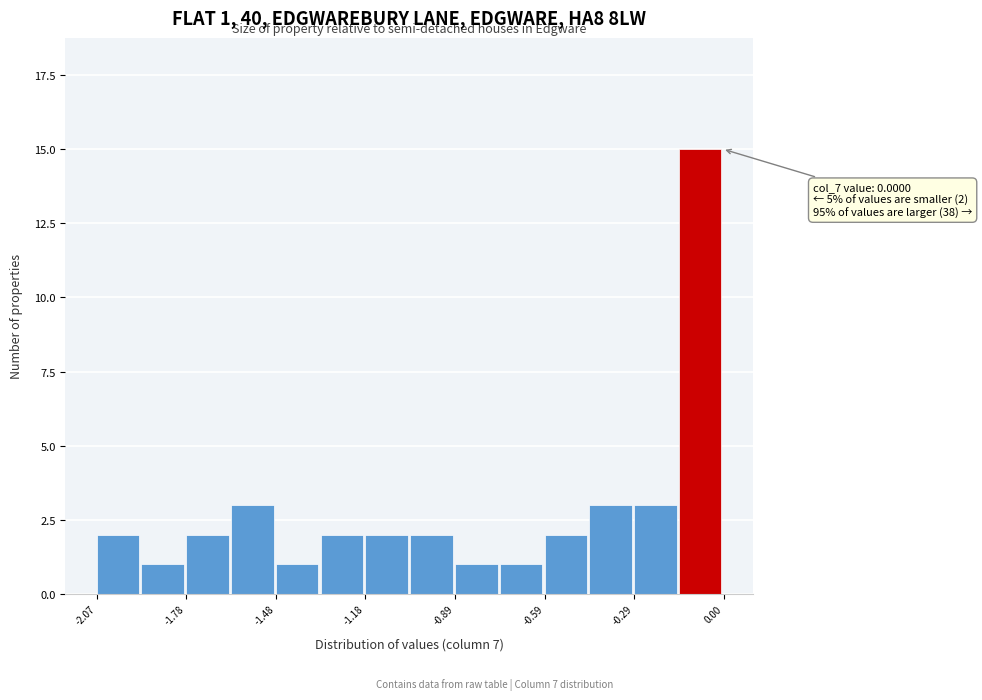

Around what value on the x-axis is the tallest bar? Give the approximate position of its centre, as read against the axis.

-0.05